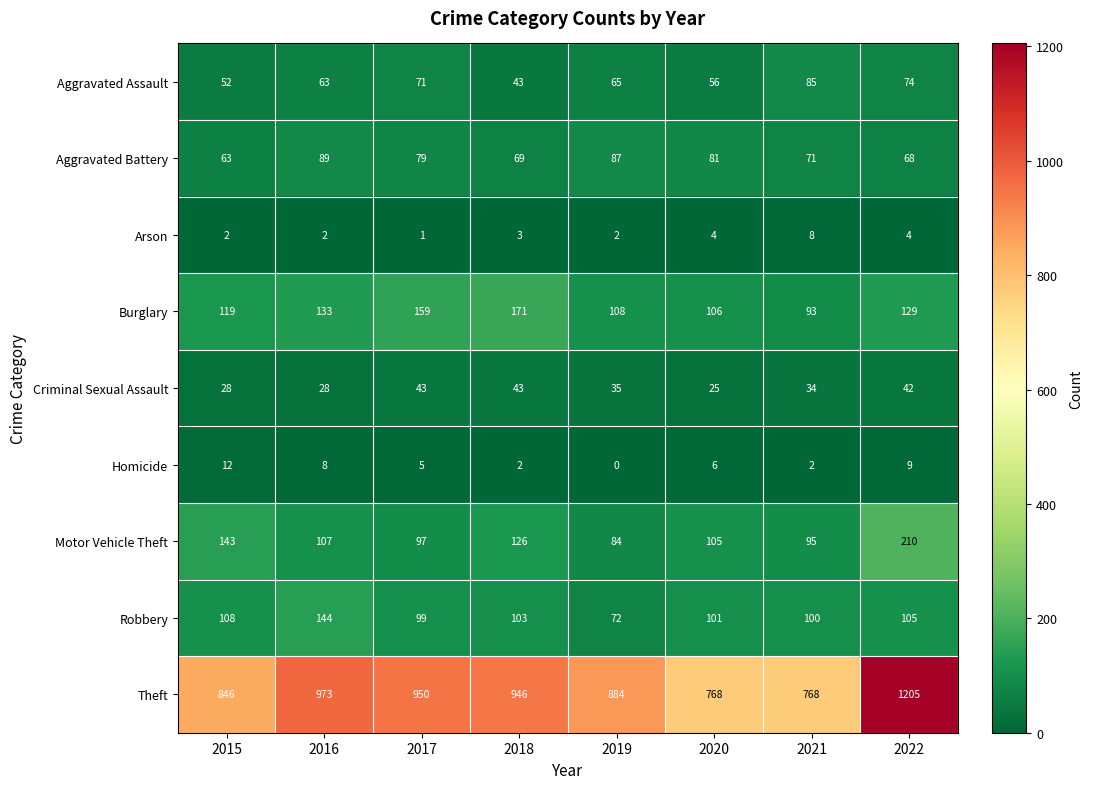

Which series has the largest range (max minus min)?

Theft